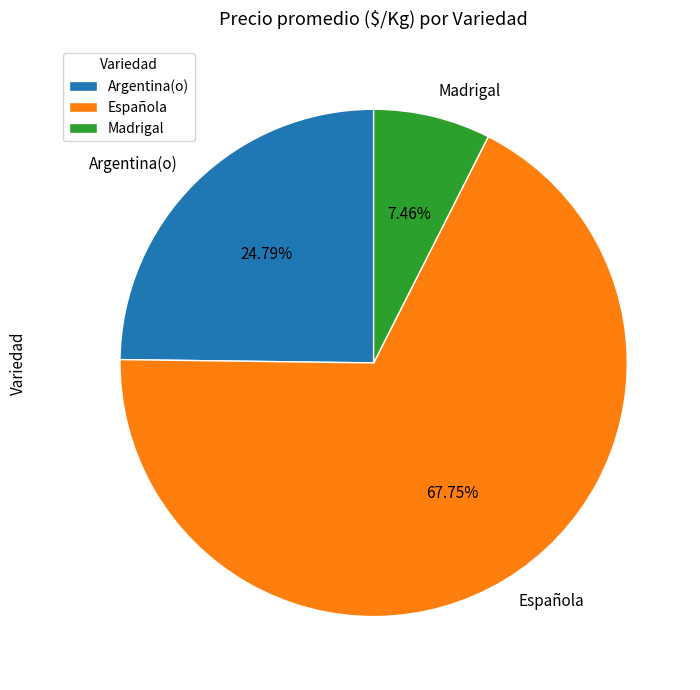

Which has a higher value, Madrigal or Argentina(o)?

Argentina(o)